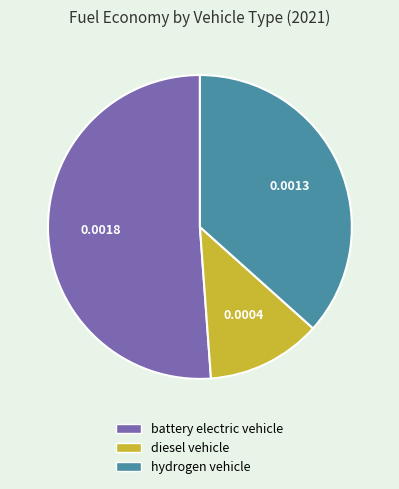

Between hydrogen vehicle and battery electric vehicle, which is larger?

battery electric vehicle